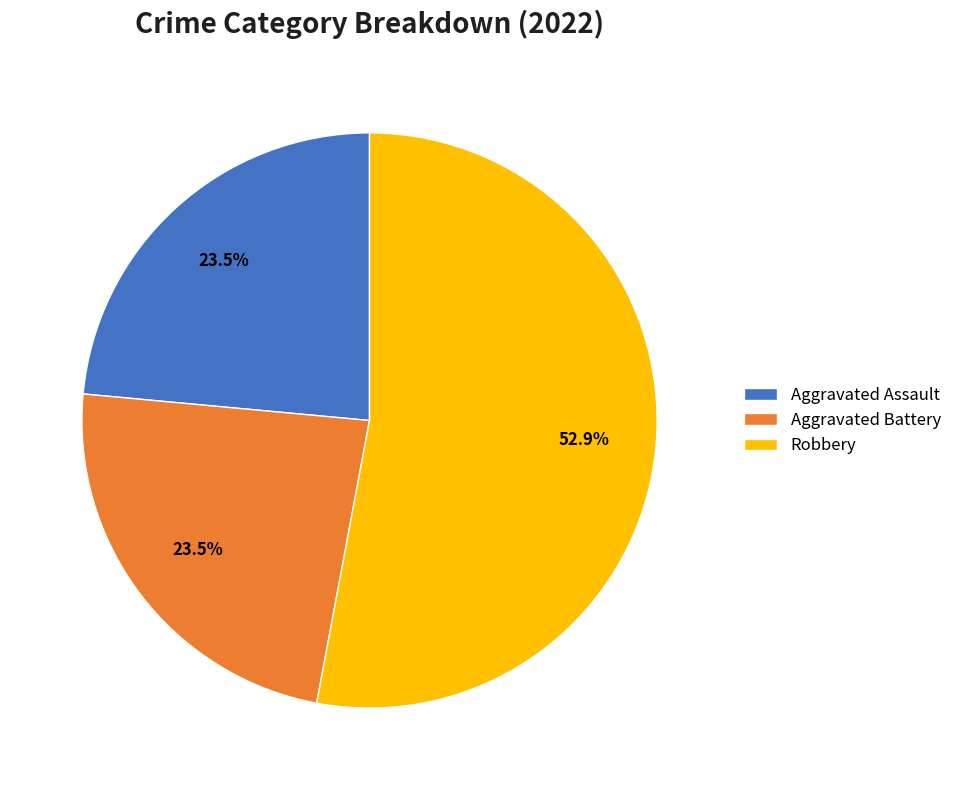

Which slice is the largest?

Robbery